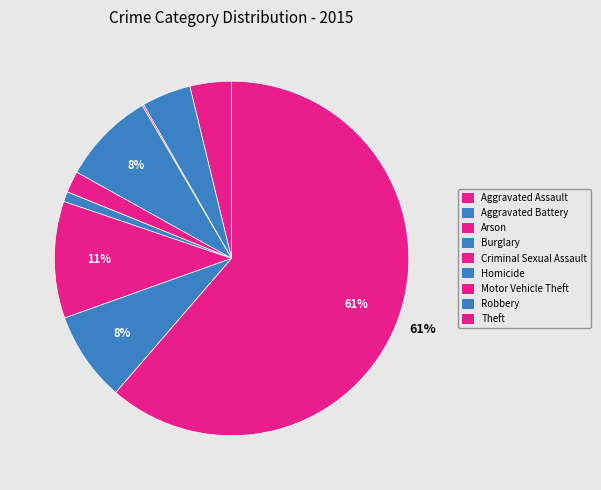

What percentage is the Robbery slice, to the nearest percent?

8%